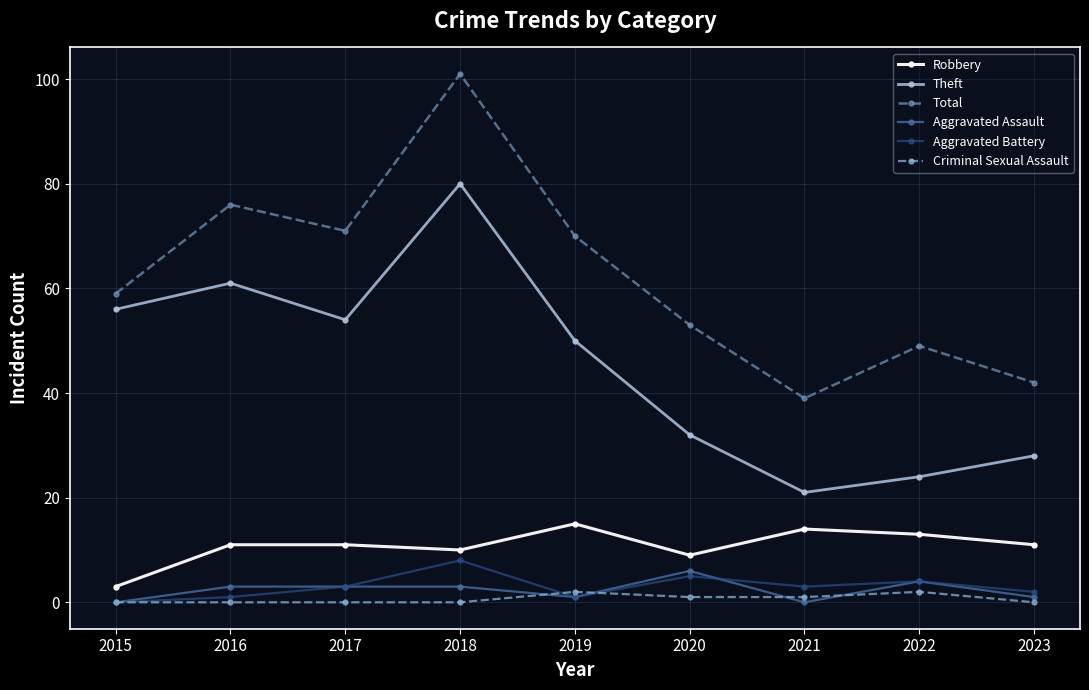

At which category does Total reach its first local valley?

2017